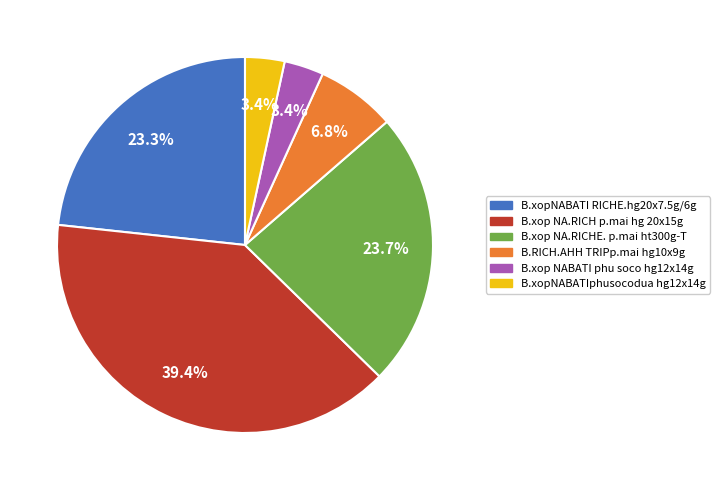

True or false: B.xop NA.RICH p.mai hg 20x15g accounts for 47% of the total.

False